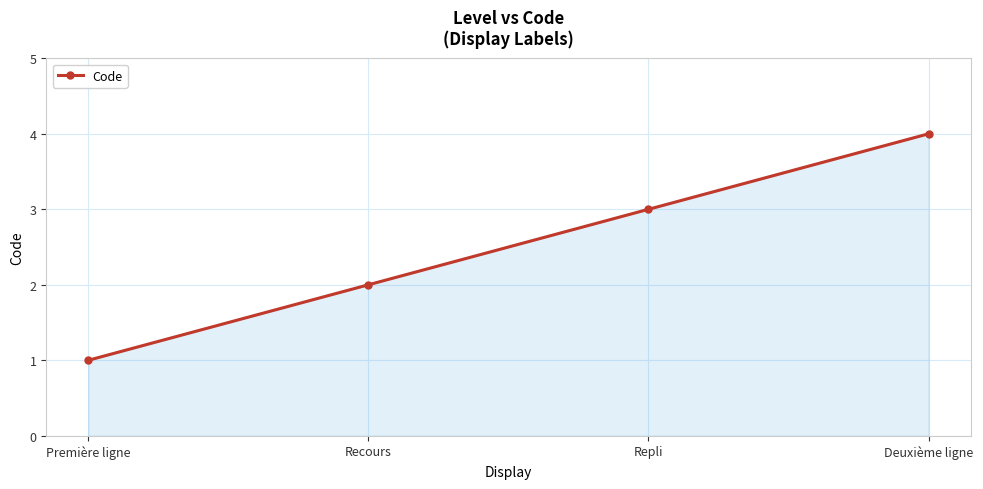

List the labels in order of value, largest first.

Deuxième ligne, Repli, Recours, Première ligne